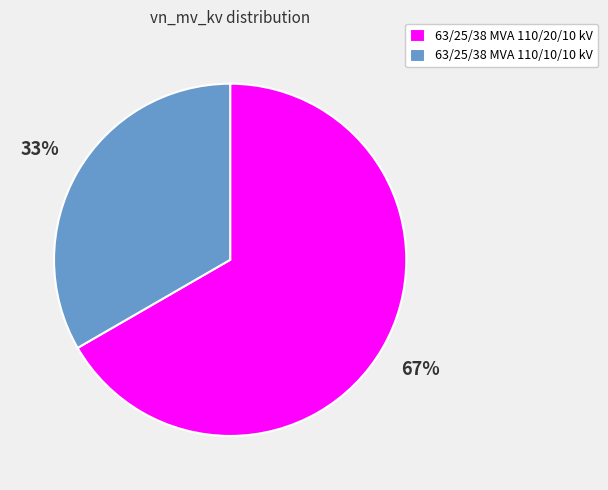

How many segments does this pie chart have?

2